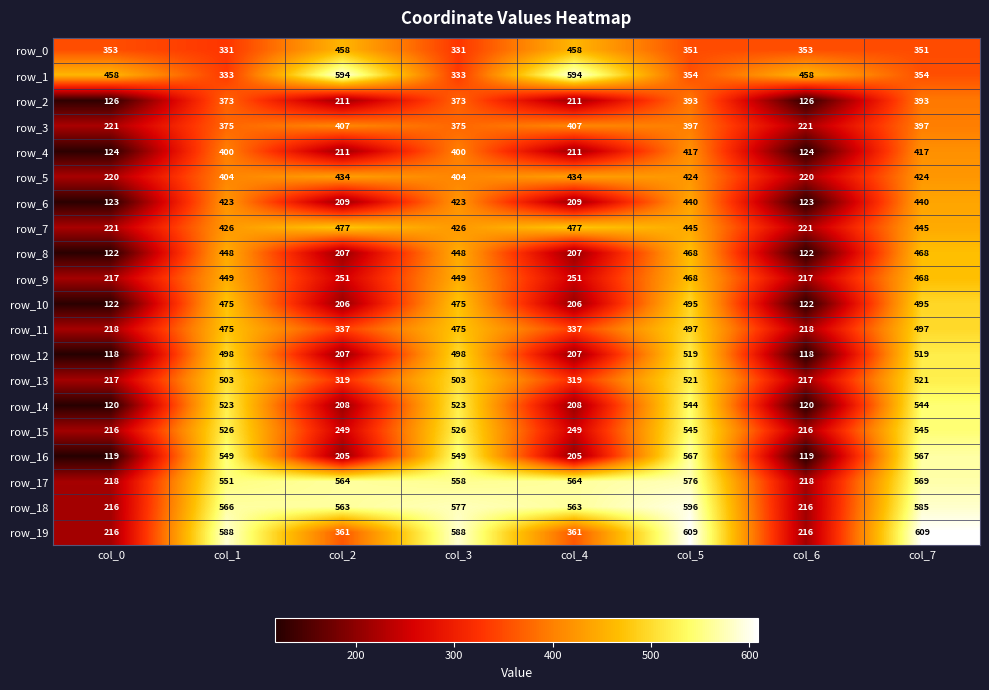

Which series has the largest total across all categories?

row_18